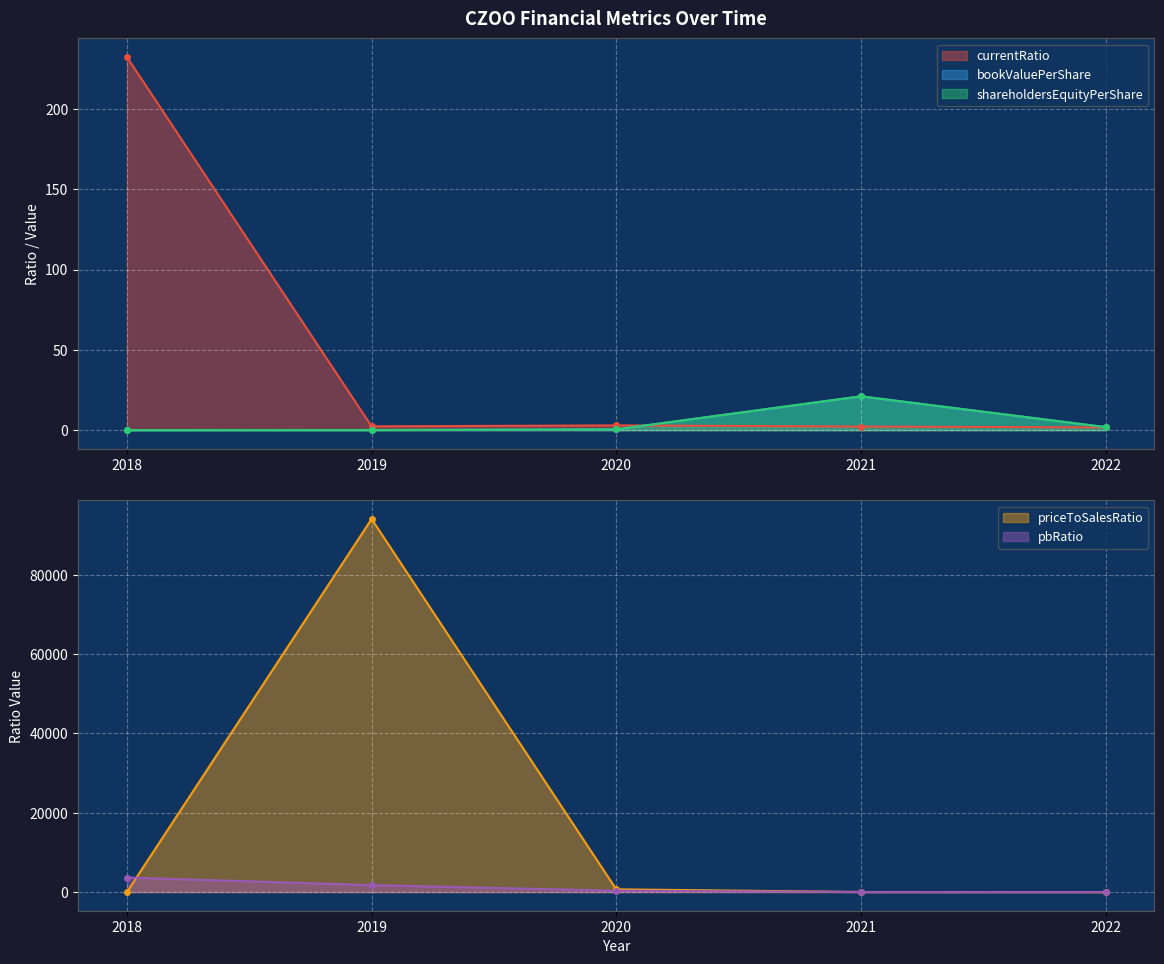

Reading left to right, list all the values displayed in this chart.

currentRatio: 2018=232.2	2019=2.4	2020=3.0	2021=2.3	2022=1.8
bookValuePerShare: 2018=0.0	2019=0.1	2020=0.5	2021=21.1	2022=1.9
shareholdersEquityPerShare: 2018=0.0	2019=0.1	2020=0.5	2021=21.1	2022=1.9
priceToSalesRatio: 2018=0.0	2019=94060.5	2020=690.1	2021=4.5	2022=-7.1
pbRatio: 2018=3659.2	2019=1740.4	2020=338.7	2021=4.2	2022=-0.2